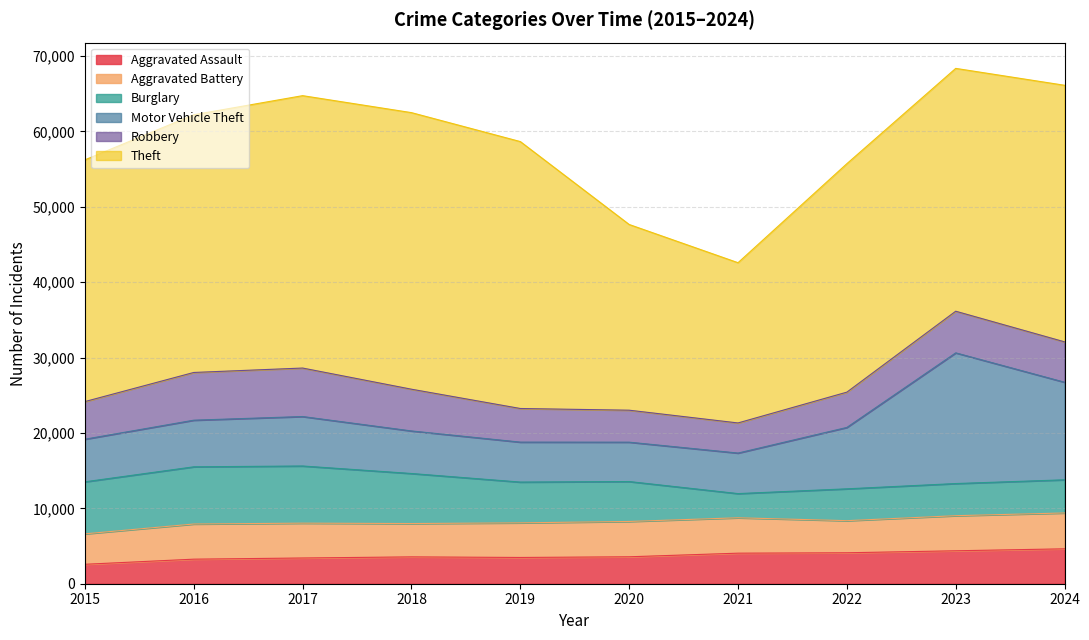

What are all the series names shown in the legend?

Aggravated Assault, Aggravated Battery, Burglary, Motor Vehicle Theft, Robbery, Theft